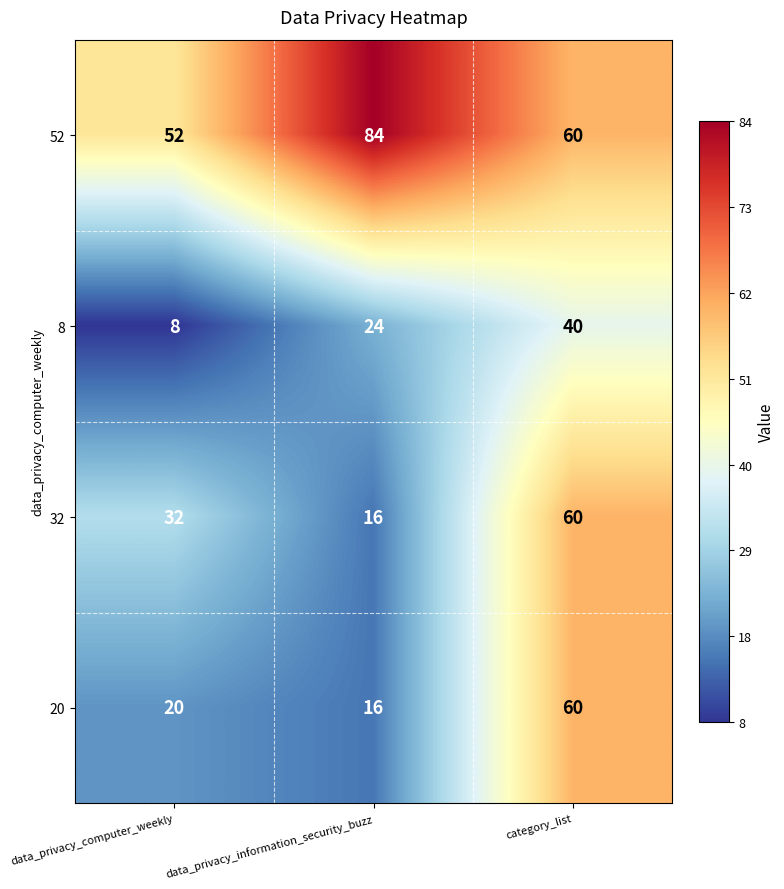

What is the average value of the 20 series?

32